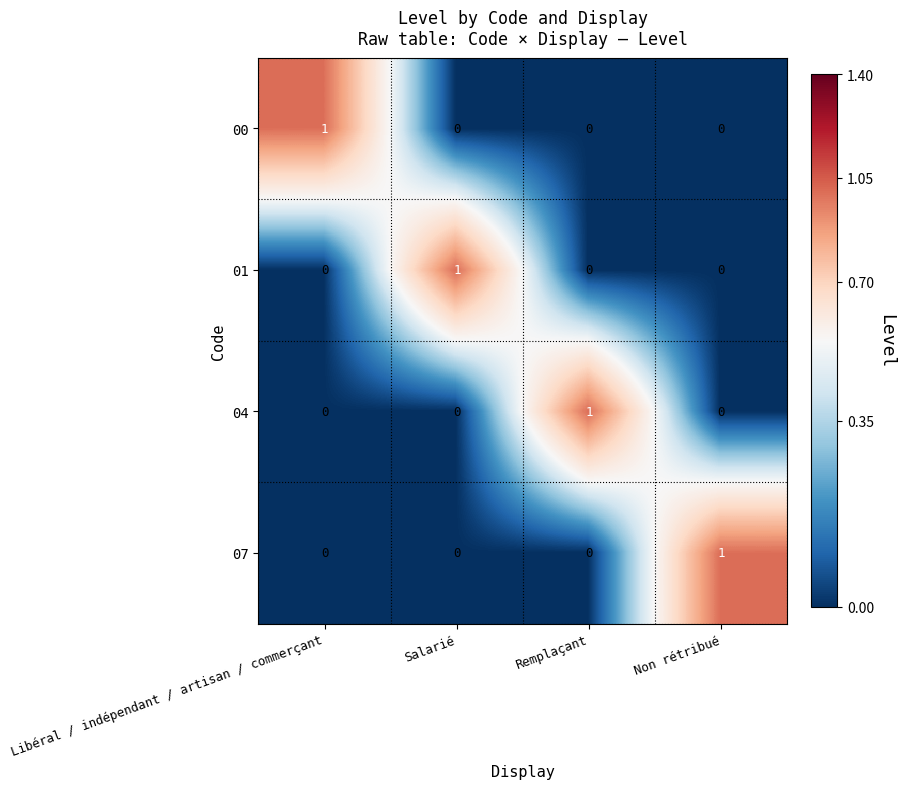

True or false: 07 has a value of 2 at Non rétribué.

False